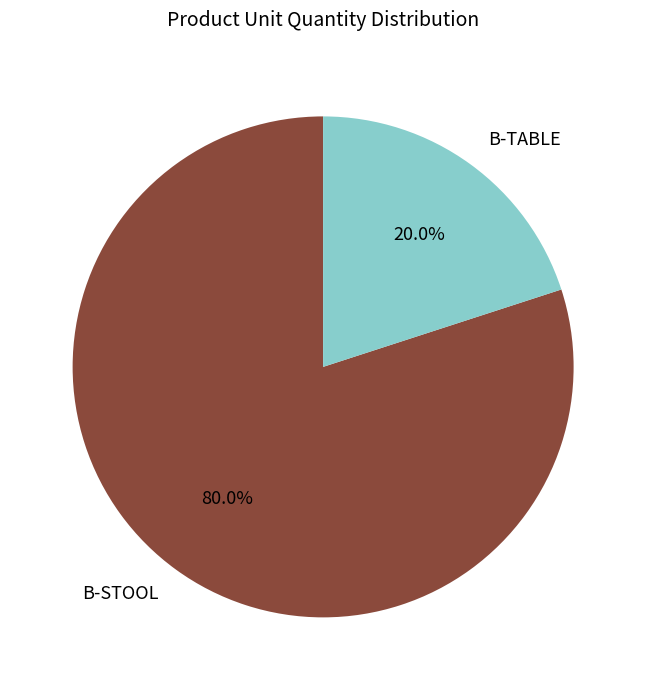

What is the majority slice?

B-STOOL